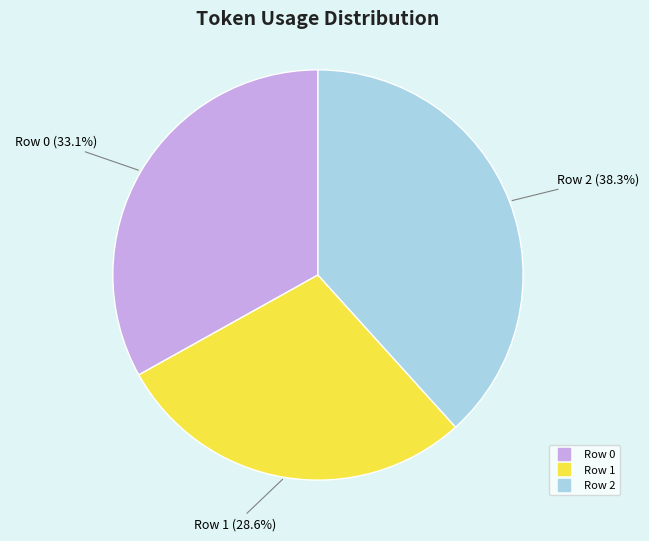

To the nearest percent, what percentage of the pie is Row 0?

33%